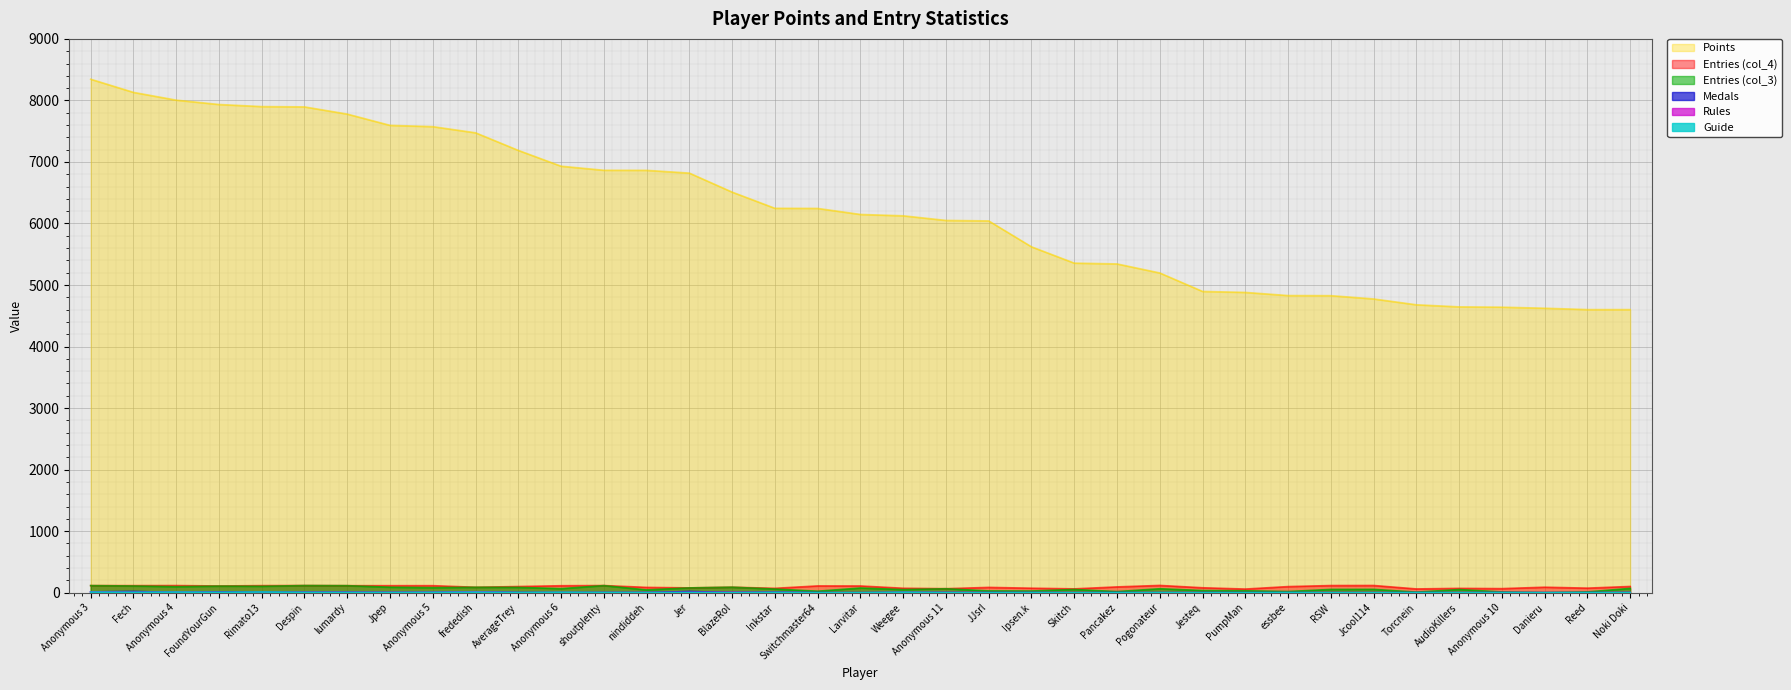

Is it true that Points equals 12000 at lumardy?

False